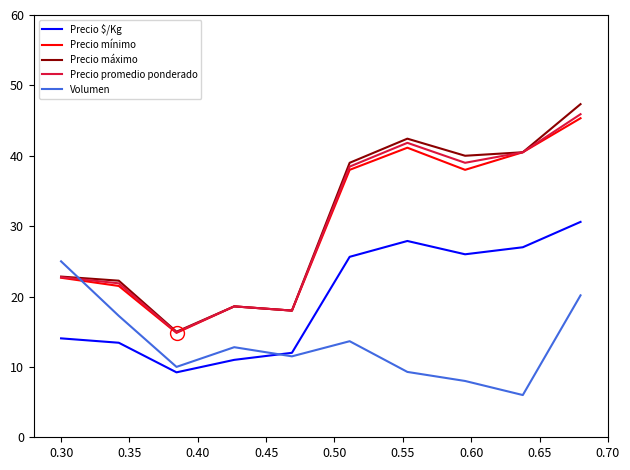

Which series has the widest spread of values?

Precio máximo